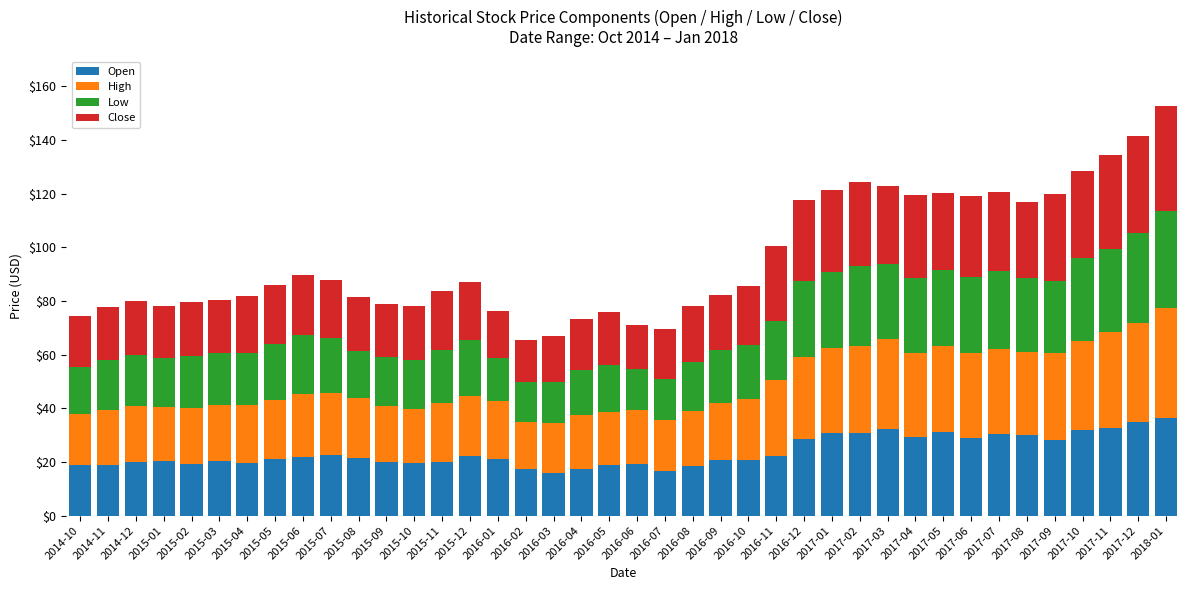

The Open series shows 20.6 at 2016-10. True or false?

True